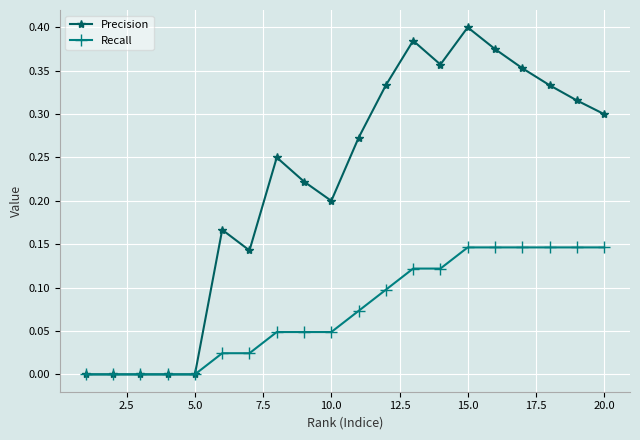

How many lines are shown in the chart?

2